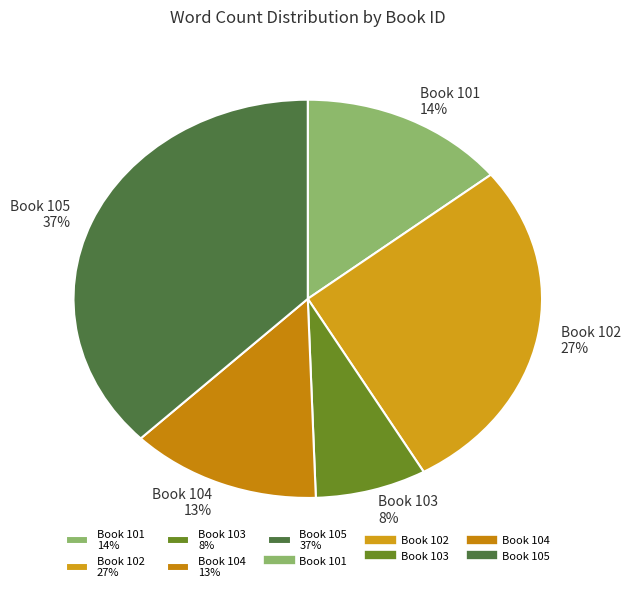

Approximately how many times larger is the value at Book 101 14% compared to Book 105 37%?

0.4